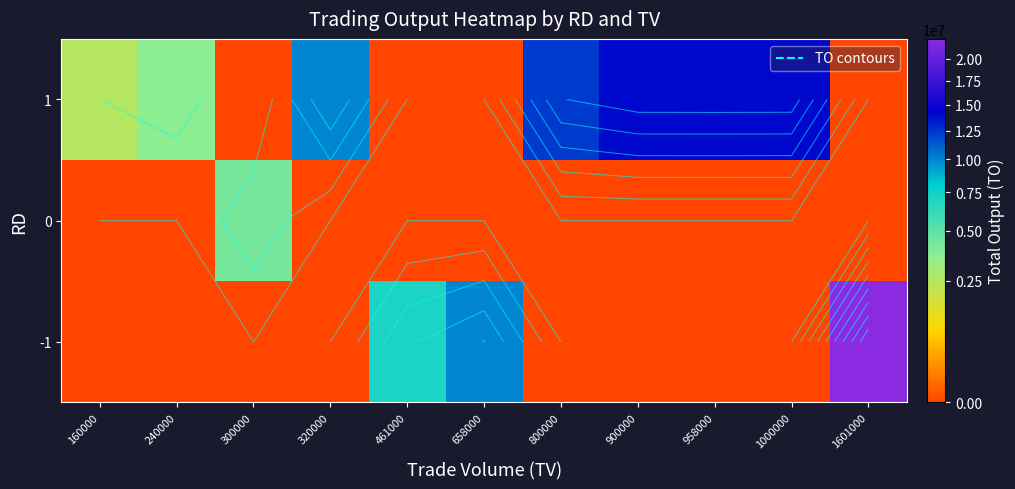

List the series in order of their peak value, highest first.

-1, 1, 0